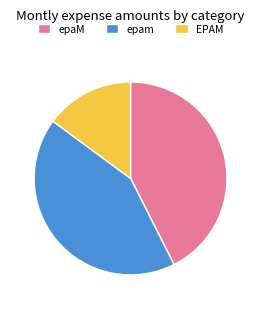

Combined, do EPAM and epaM account for over 50%?

Yes